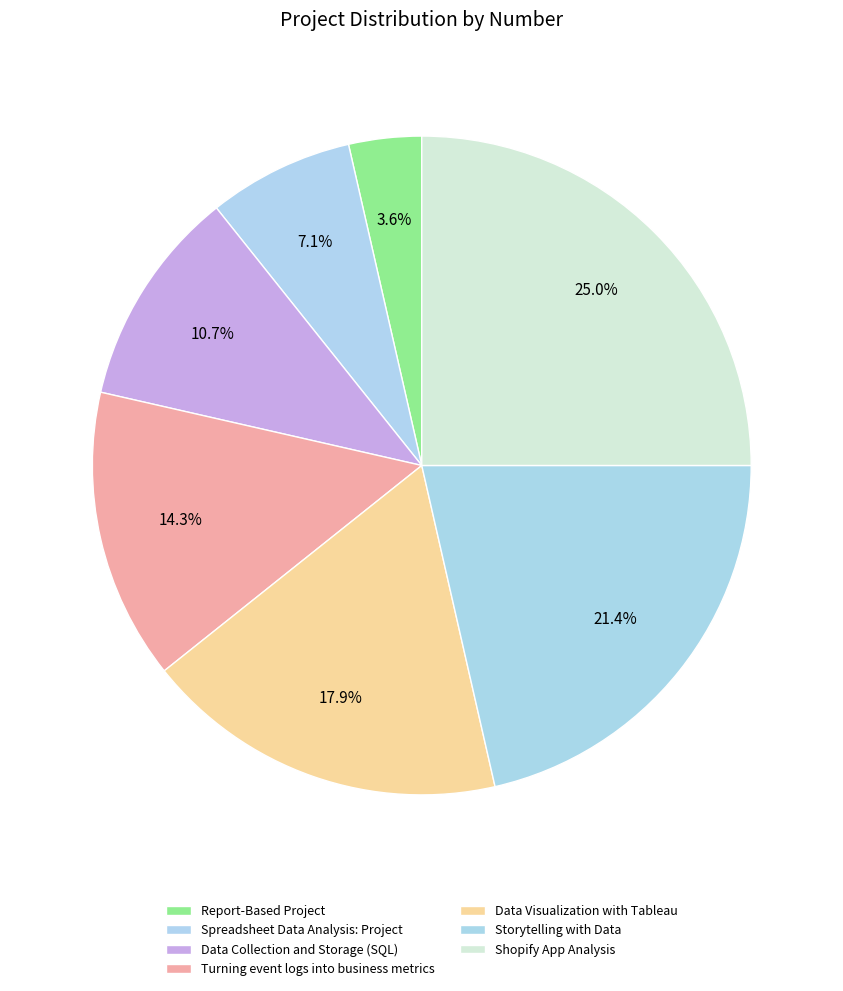

Count the number of slices in the pie.

7